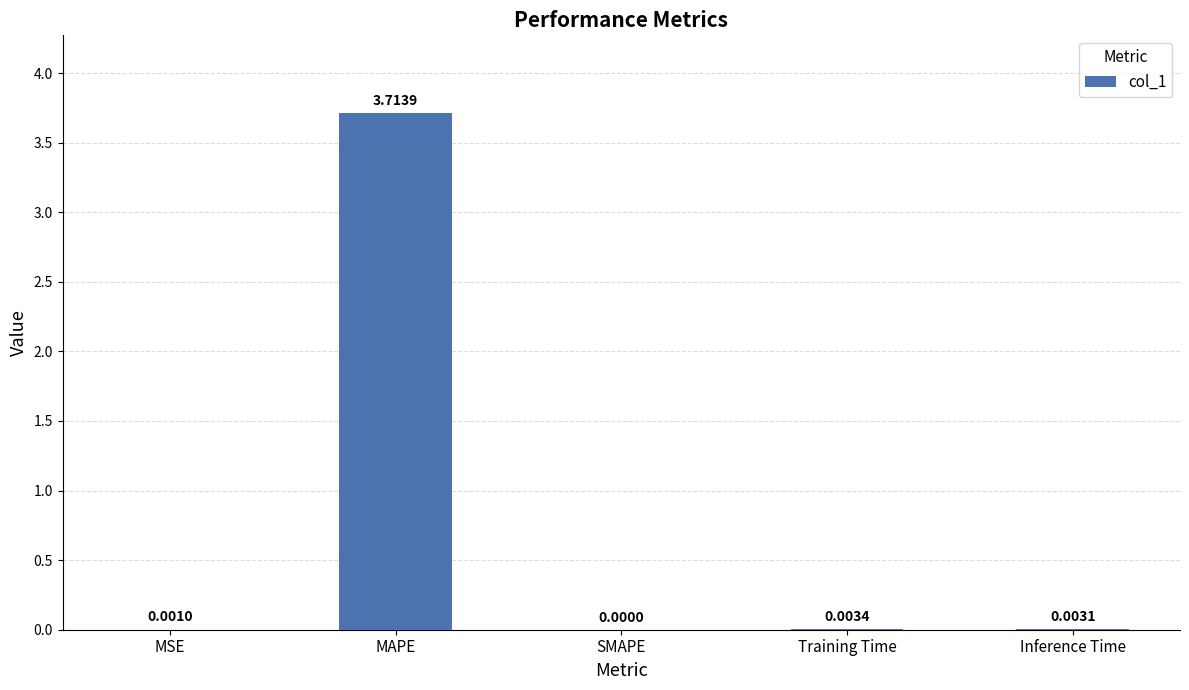

At which label is the value closest to 1?

Training Time